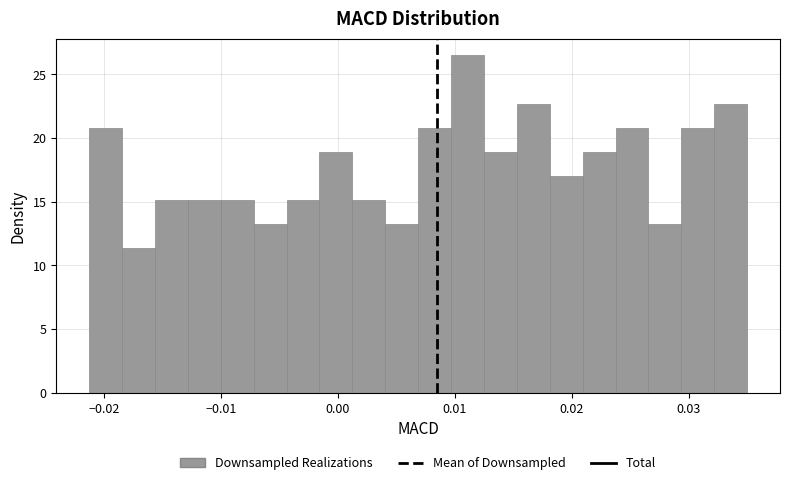

Read against the x-axis, roughly where is the centre of the tallest bar?

0.011